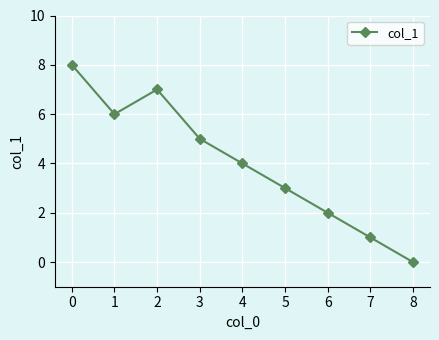

Rank the categories by value from lowest to highest.

8, 7, 6, 5, 4, 3, 1, 2, 0